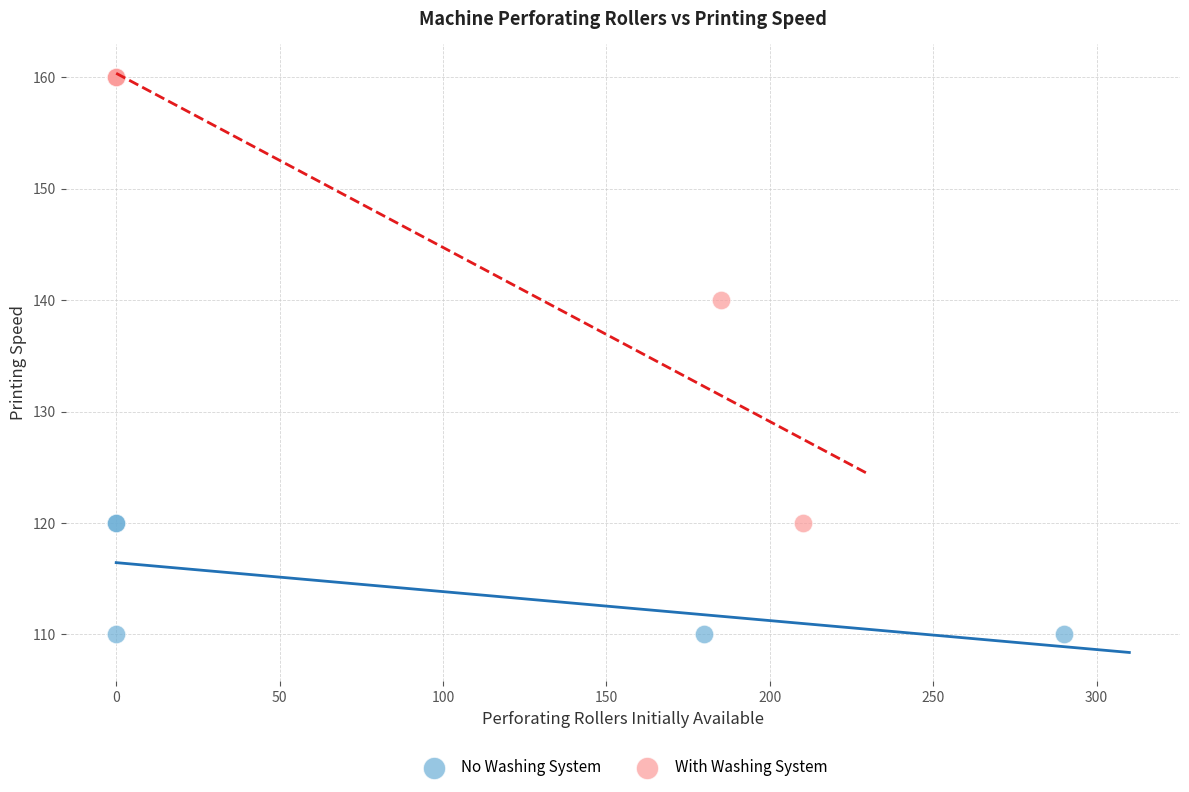

What are all the series names shown in the legend?

No Washing System, With Washing System